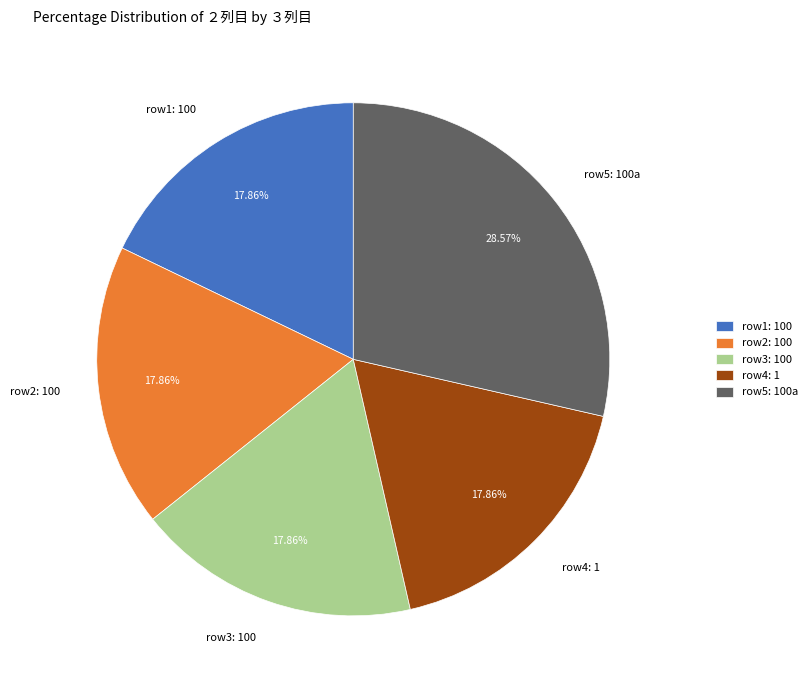

Is the sum of row1: 100 and row2: 100 greater than half?

No